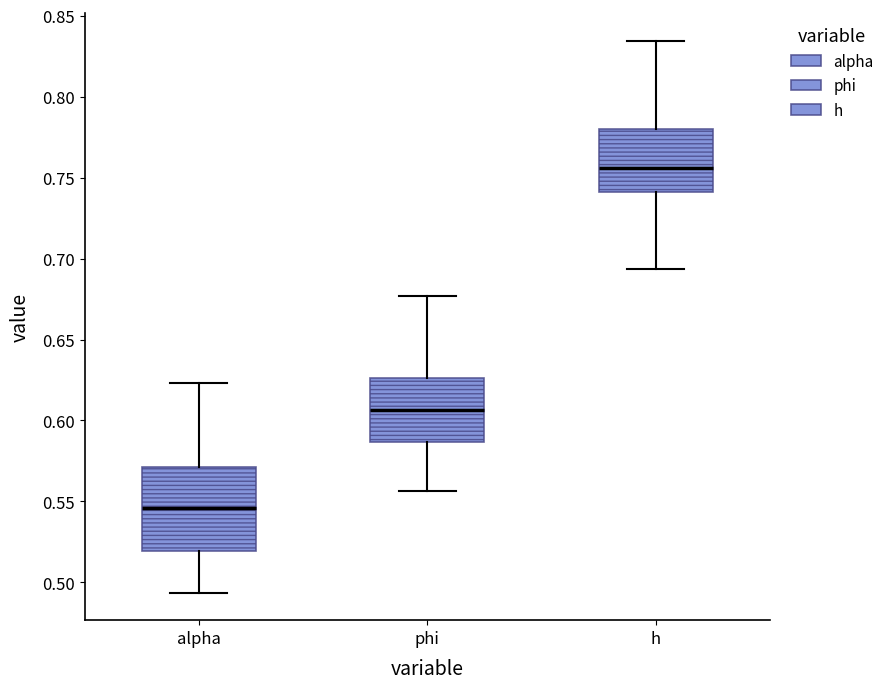

Which box is the tallest, from its lower edge to its upper edge?

alpha